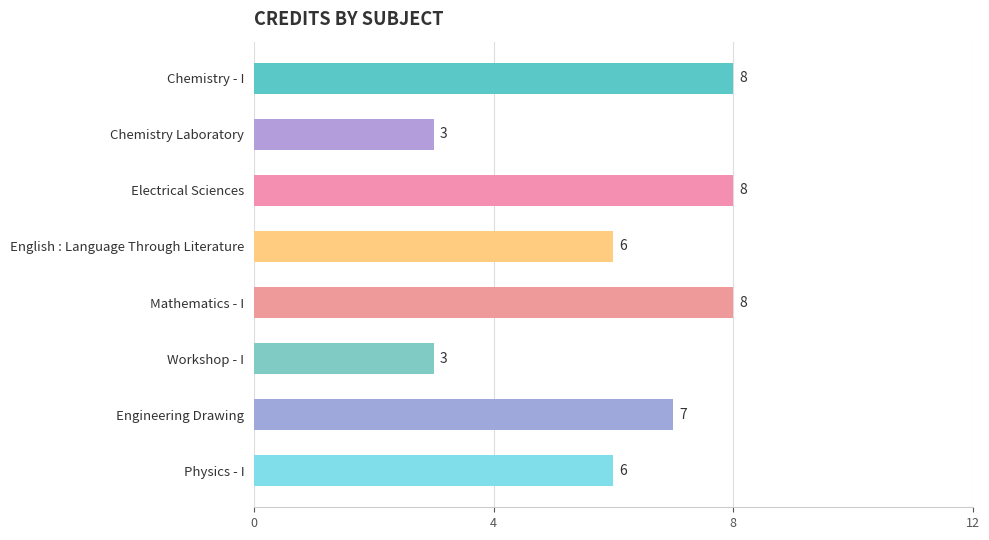

Count the number of categories in the chart.

8